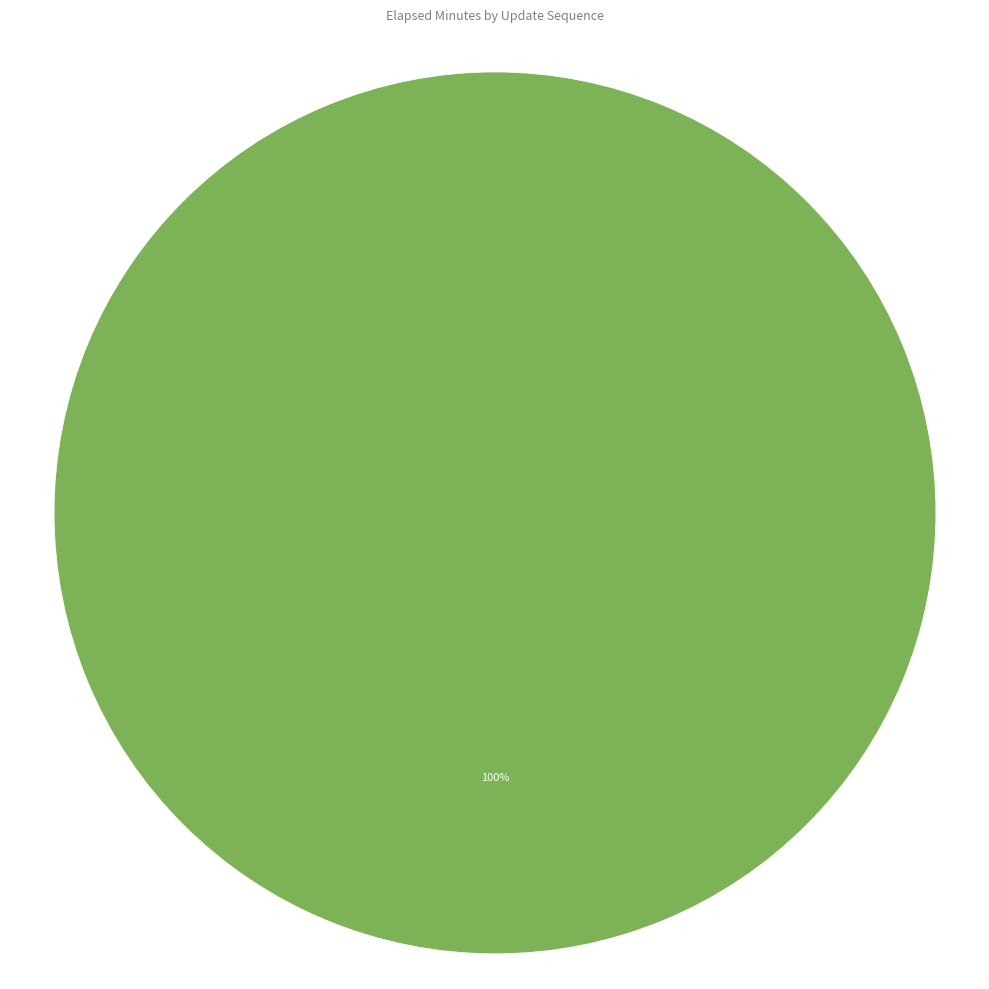

Does any single category account for the majority?

Yes